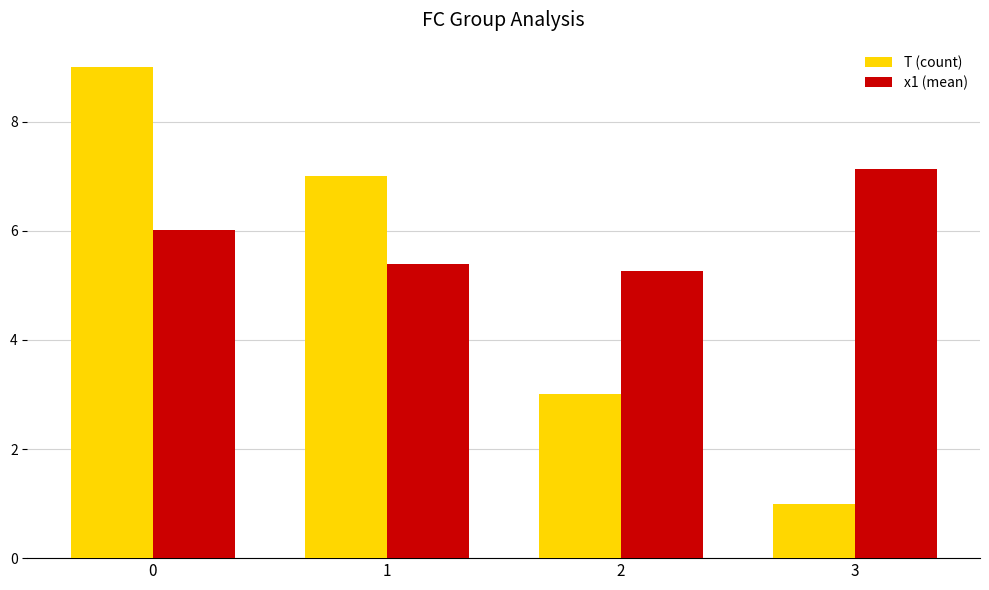

List the series in order of their overall mean, highest first.

x1 (mean), T (count)